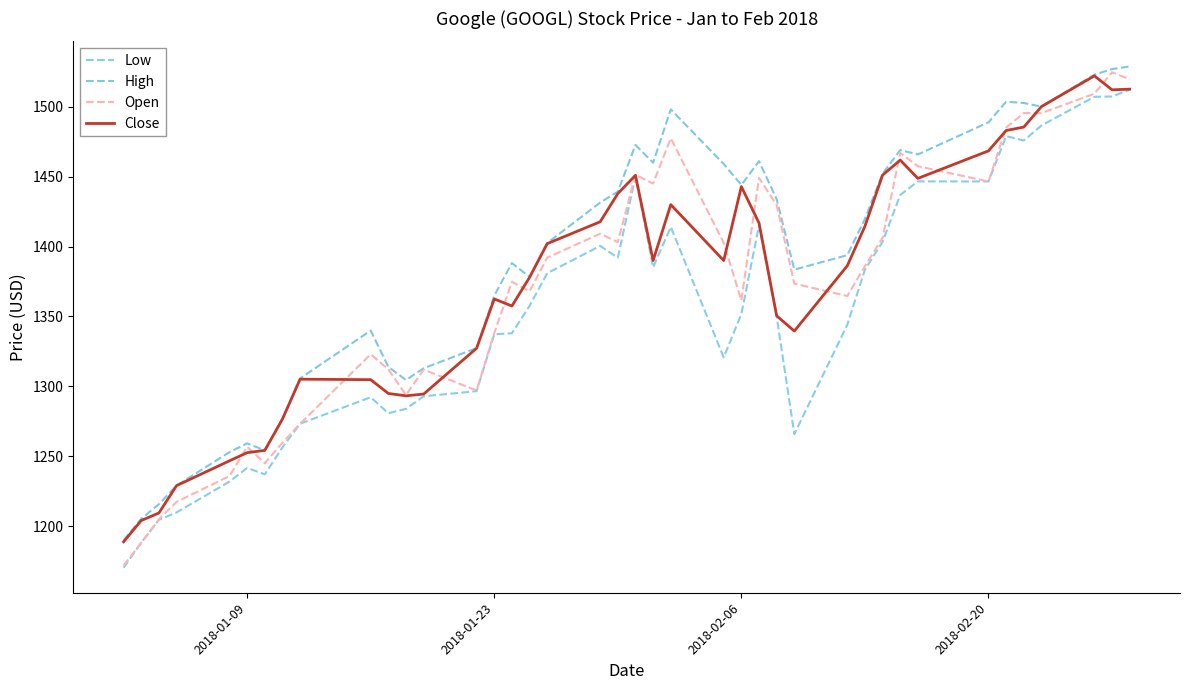

What is the minimum value for Low?

1170.5